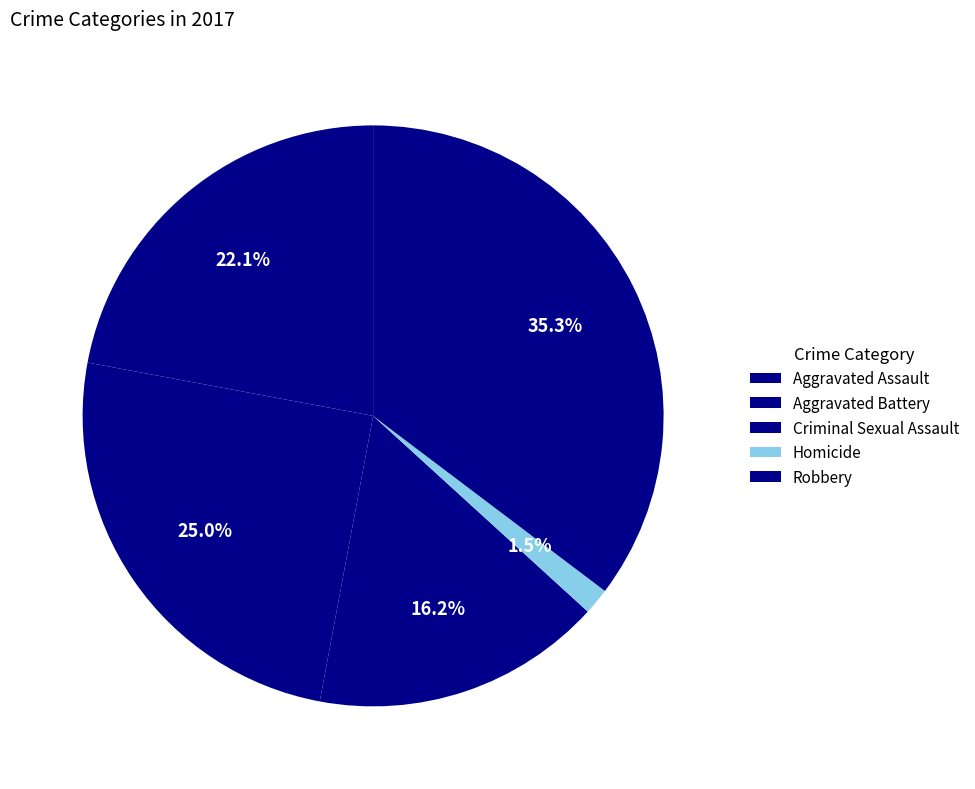

To the nearest percent, what is the difference between the Aggravated Assault and Aggravated Battery slice percentages?

3%